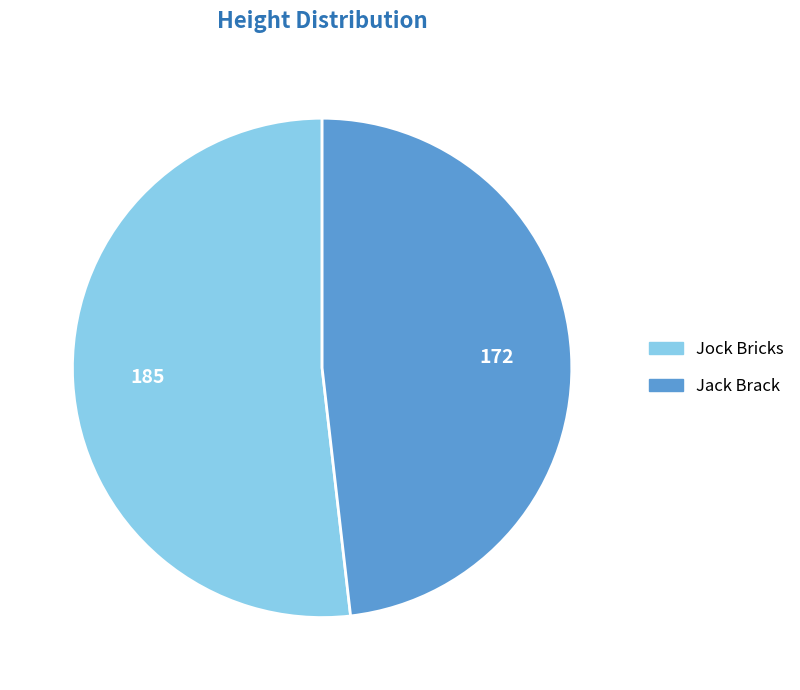

Rank the categories by value from highest to lowest.

Jock Bricks, Jack Brack